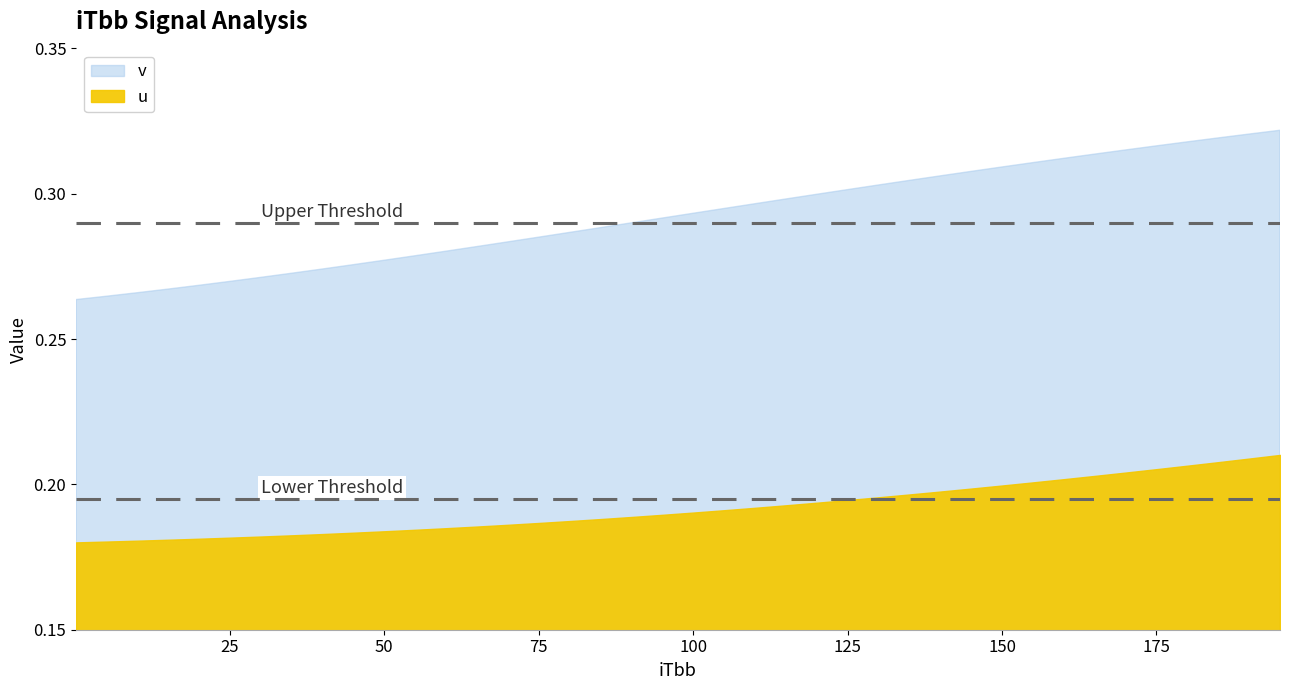

True or false: v has more than 2 points higher than both neighbors.

False